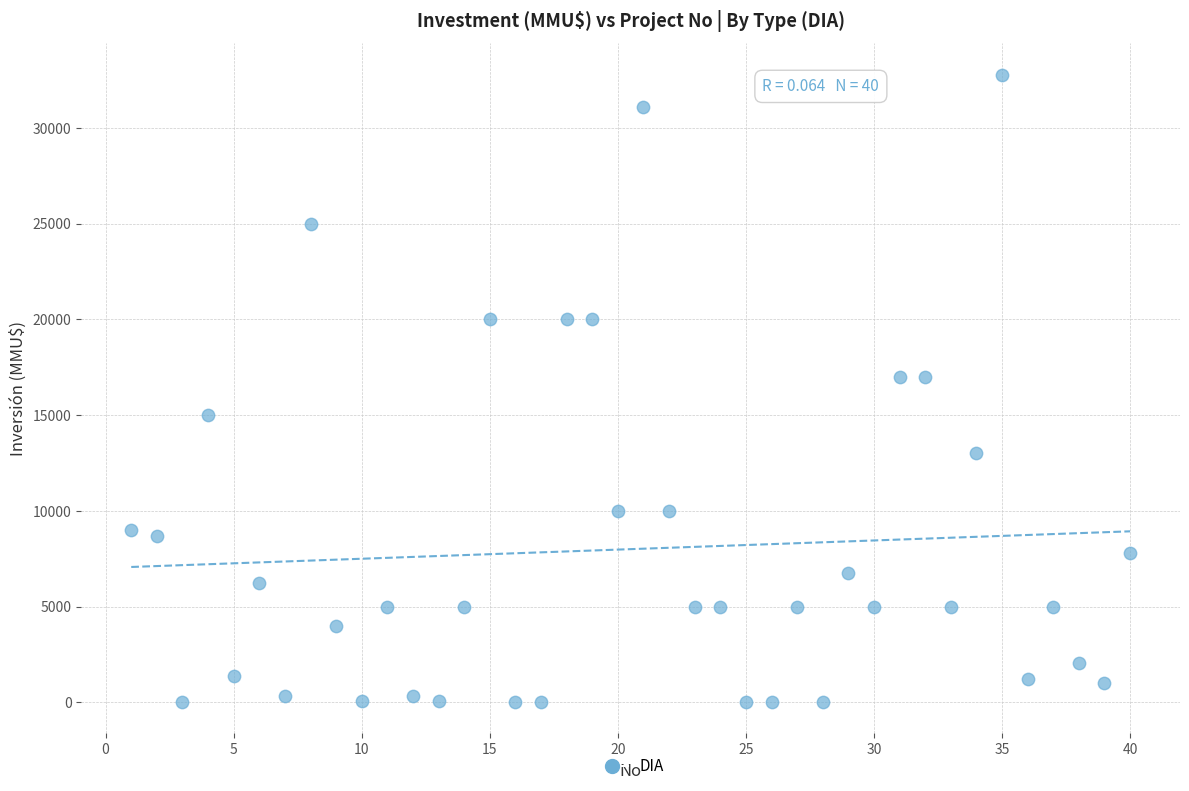

What is the range of Y values (max minus min)?

32765